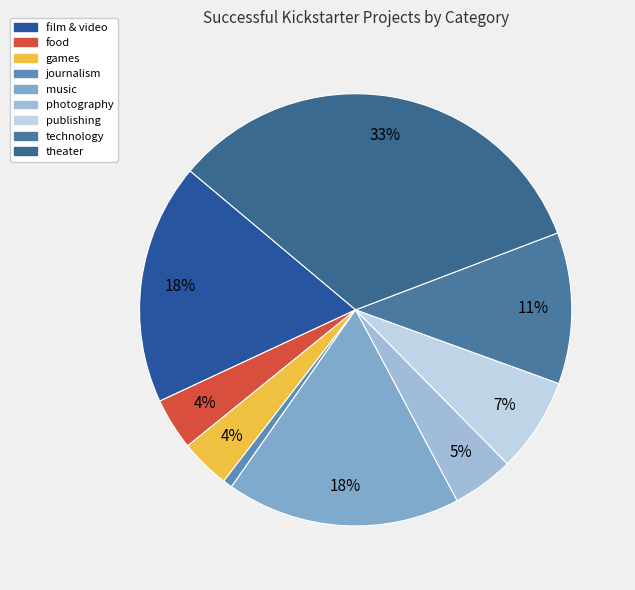

To the nearest percent, what portion does games represent?

4%